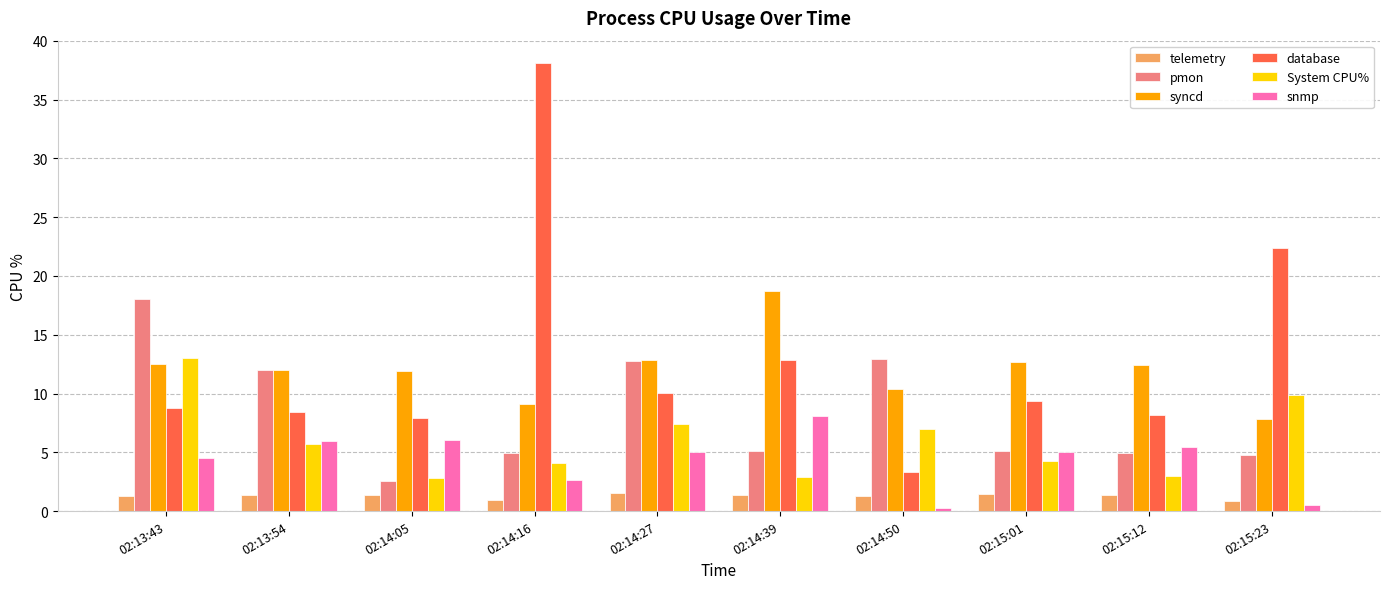

What is the highest value of the snmp series?

8.1